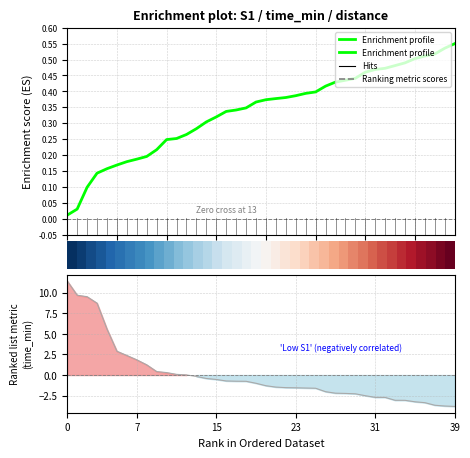

What is the difference between the second highest and minimum values in the Enrichment profile series?

0.5